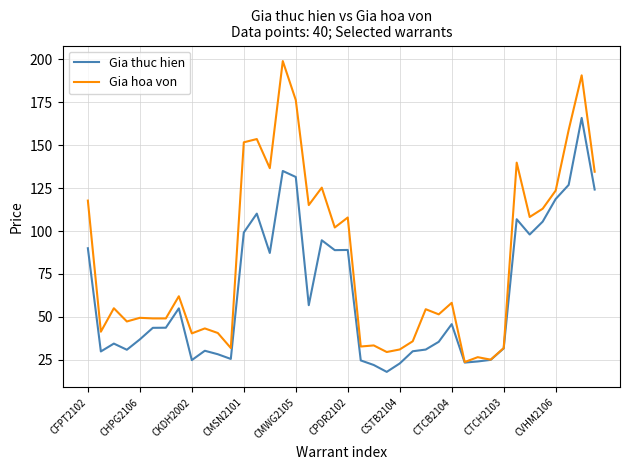

Is this an area chart (filled region under the line)?

No